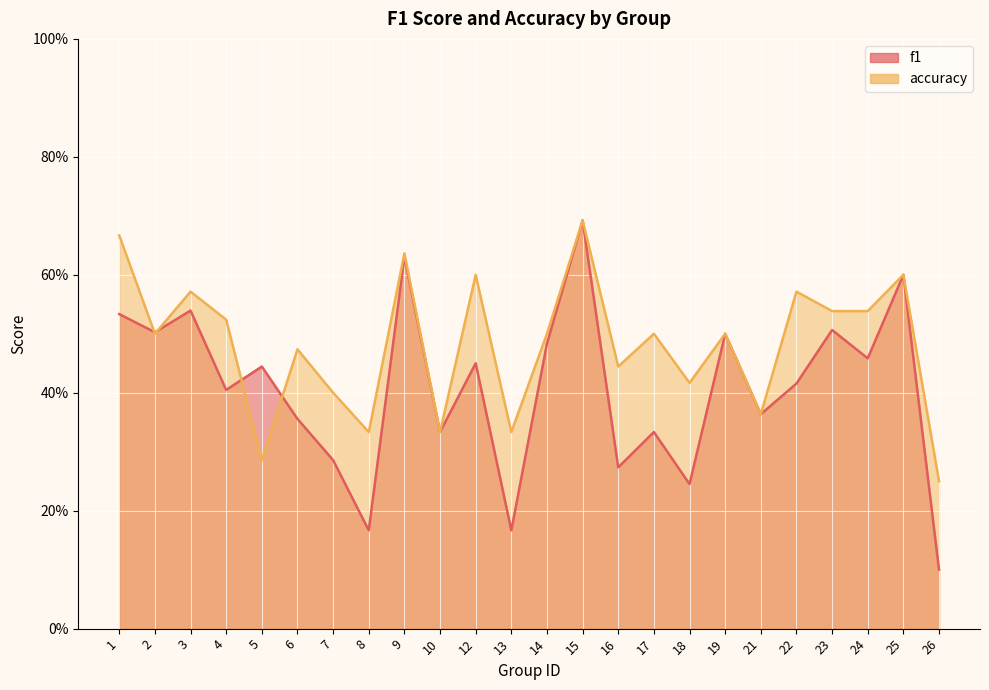

Which series has the largest range (max minus min)?

f1